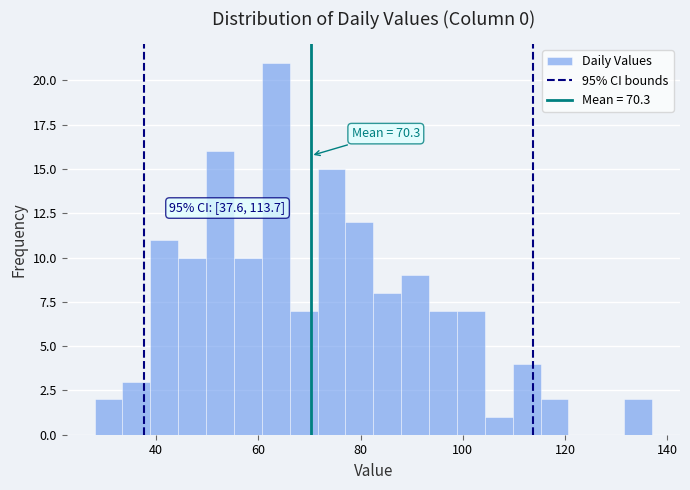

Around what value on the x-axis is the tallest bar? Give the approximate position of its centre, as read against the axis.

64